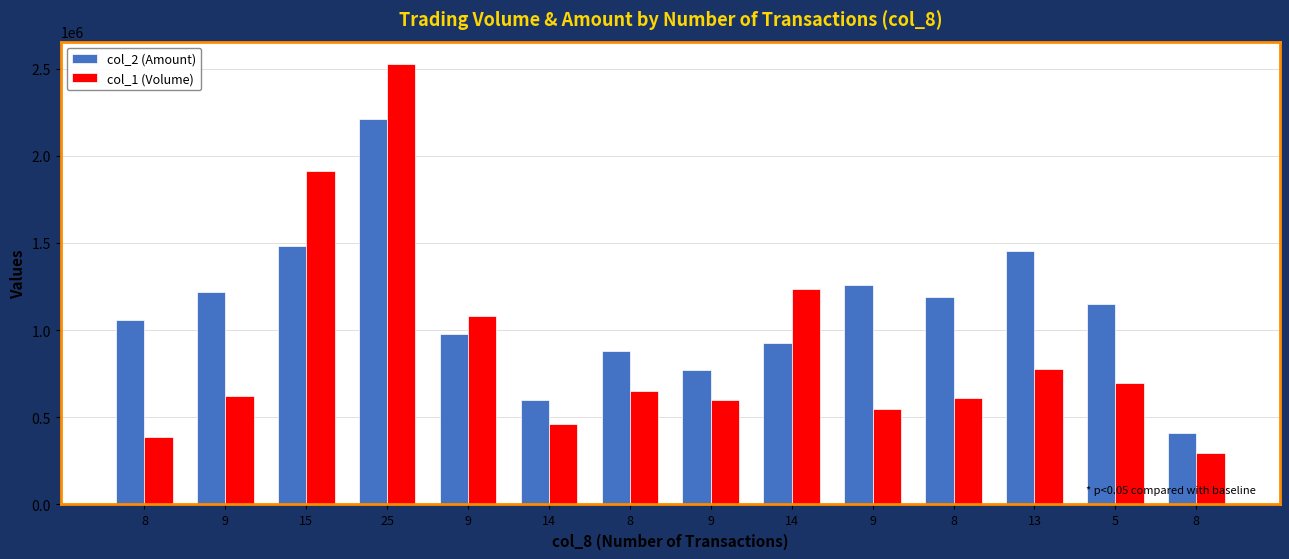

How many groups of bars are there?

14